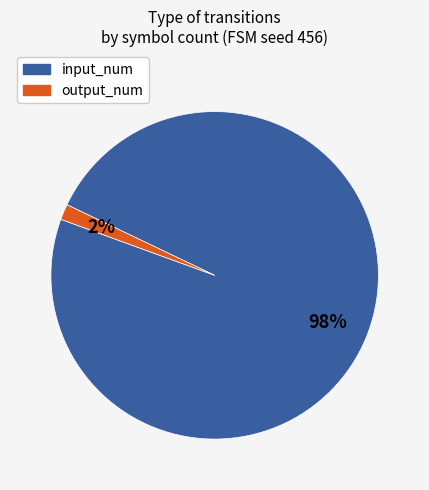

True or false: output_num accounts for 16% of the total.

False